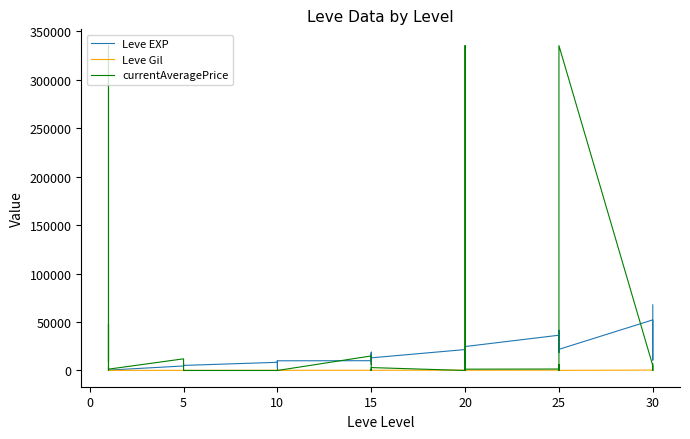

Does the chart display data point markers on the line(s)?

No